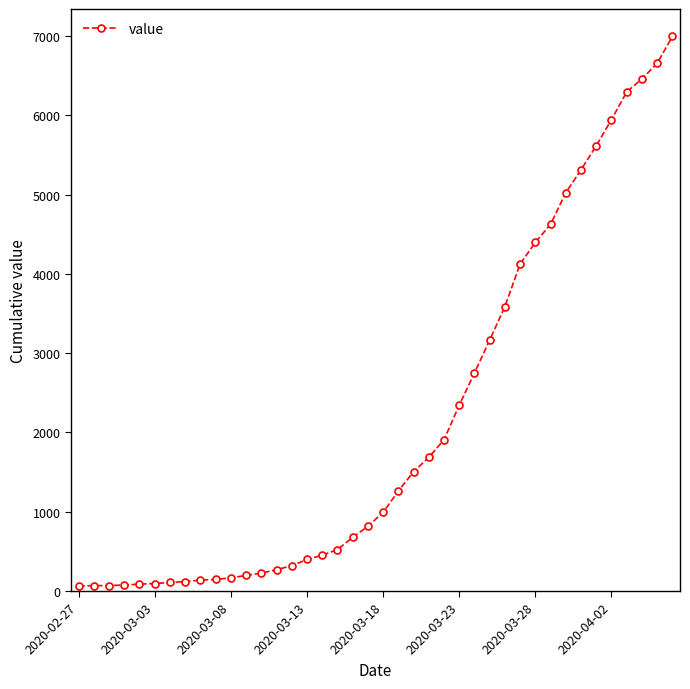

What is the difference between the second highest and minimum values?

6593